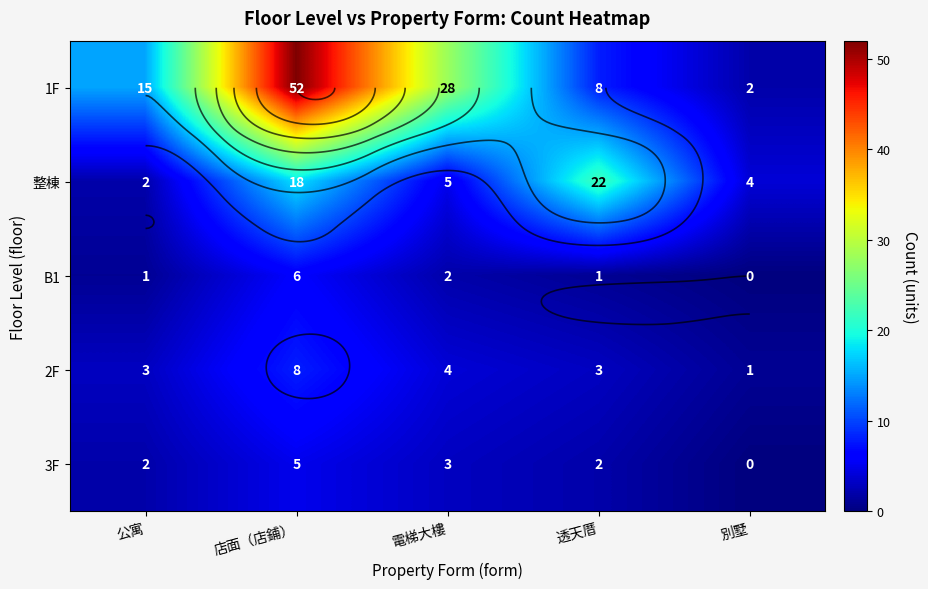

At 店面（店鋪）, list the series in order from smallest to largest.

3F, B1, 2F, 整棟, 1F